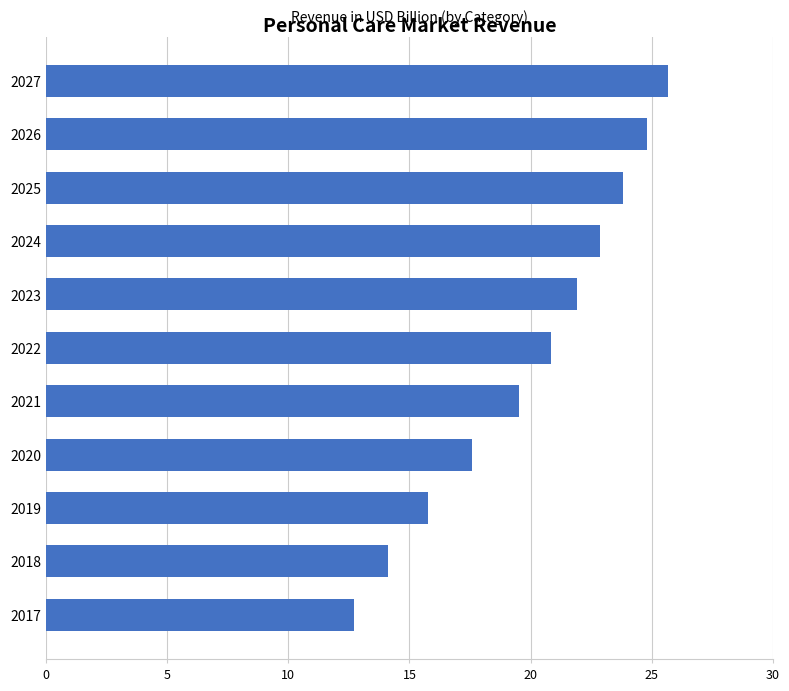

Which label corresponds to the largest value in the chart?

2027